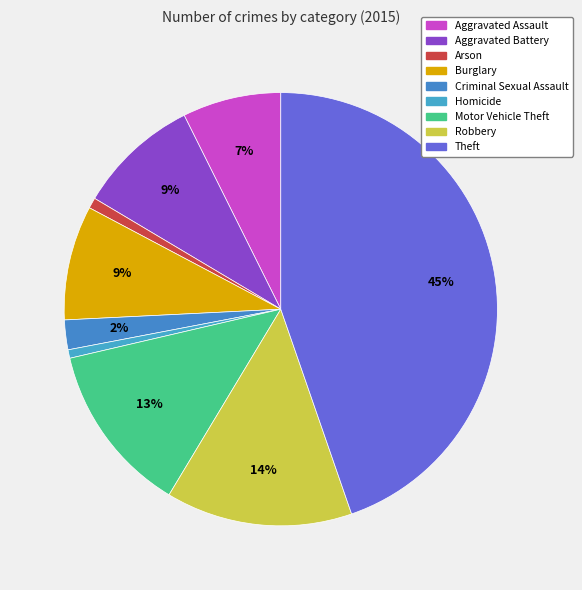

What percentage is the Criminal Sexual Assault slice, to the nearest percent?

2%